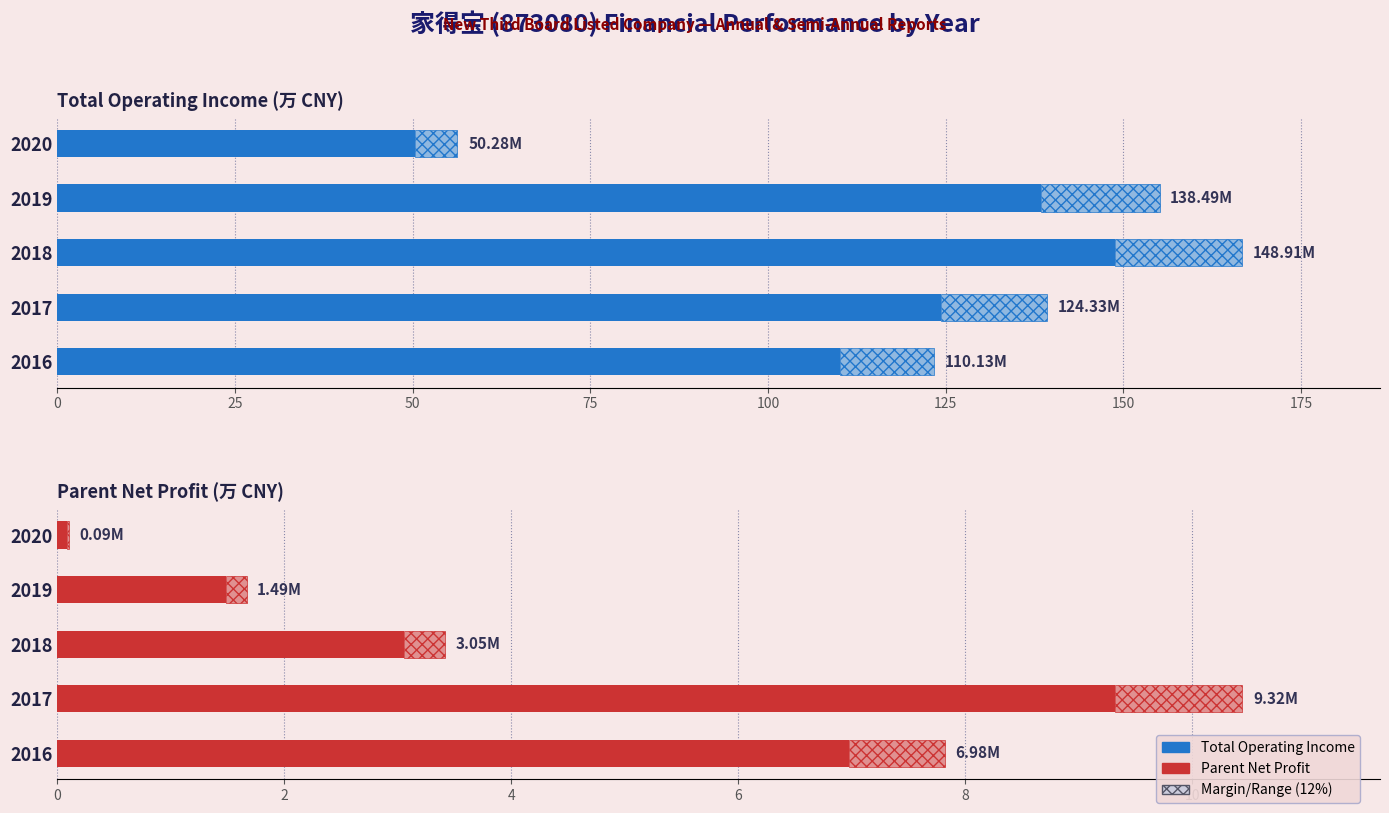

Which series has the widest spread of values?

TOTAL_OPERATE_INCOME